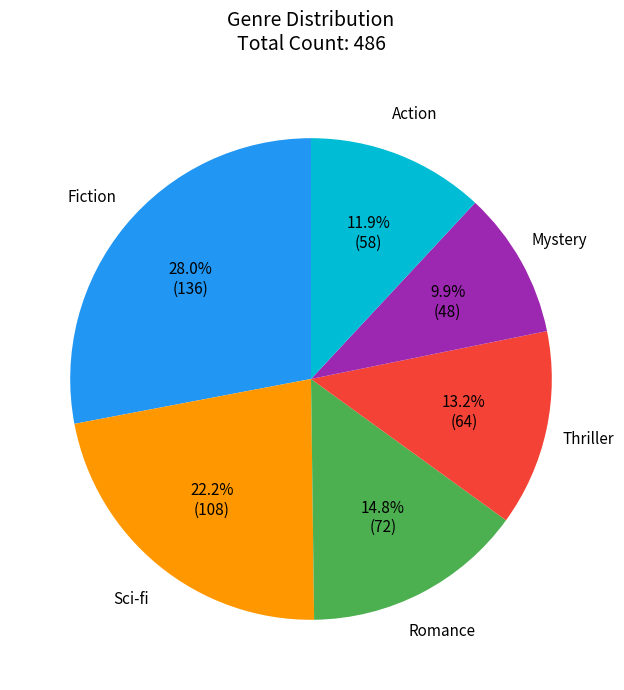

To the nearest percent, what is the difference between the Thriller and Sci-fi slice percentages?

9%